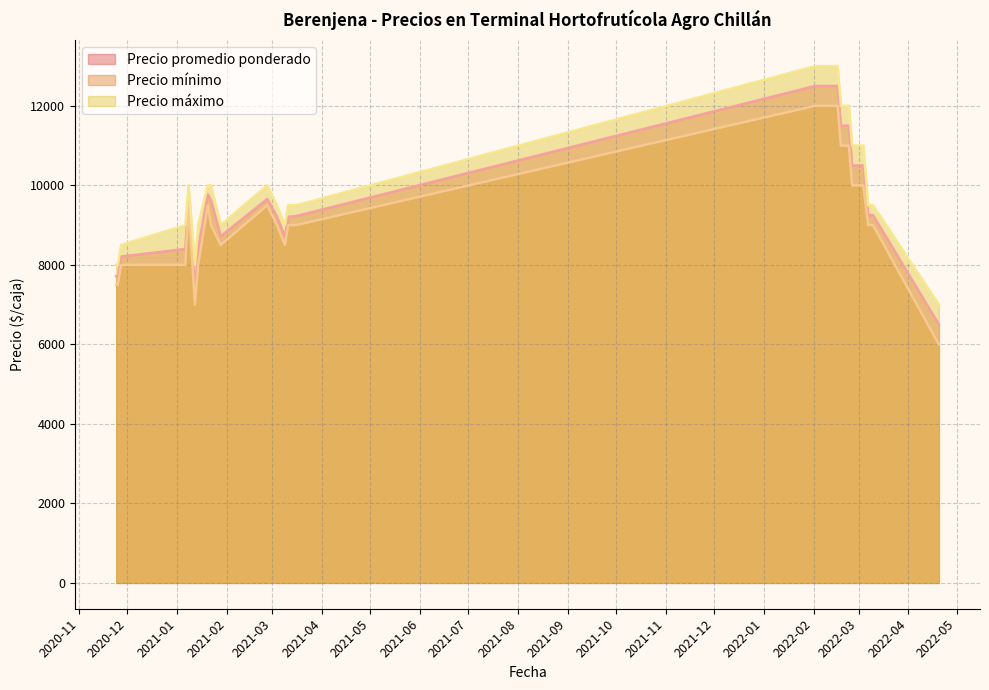

Reading left to right, what are all the values shown in this chart?

Precio promedio ponderado: 2022-04-20=6500	2021-02-26=9658	2022-03-10=9250	2022-02-25=10500	2021-01-12=7350	2022-02-16=12500	2021-03-04=9214	2021-01-28=8719	2022-02-08=12500	2021-01-08=9722	2021-03-11=9208	2020-11-24=7714	2021-03-16=9227	2022-02-18=11500	2022-03-04=10500	2021-01-20=9773	2021-03-09=8709	2021-01-14=8417	2022-03-07=9250	2021-01-22=9615	2021-01-06=8400	2022-02-04=12500	2022-02-23=11500	2022-02-02=12500	2020-11-27=8209	2020-11-25=7667
Precio mínimo: 2022-04-20=6000	2021-02-26=9500	2022-03-10=9000	2022-02-25=10000	2021-01-12=7000	2022-02-16=12000	2021-03-04=9000	2021-01-28=8500	2022-02-08=12000	2021-01-08=9500	2021-03-11=9000	2020-11-24=7500	2021-03-16=9000	2022-02-18=11000	2022-03-04=10000	2021-01-20=9500	2021-03-09=8500	2021-01-14=8000	2022-03-07=9000	2021-01-22=9000	2021-01-06=8000	2022-02-04=12000	2022-02-23=11000	2022-02-02=12000	2020-11-27=8000	2020-11-25=7500
Precio máximo: 2022-04-20=7000	2021-02-26=10000	2022-03-10=9500	2022-02-25=11000	2021-01-12=8000	2022-02-16=13000	2021-03-04=9500	2021-01-28=9000	2022-02-08=13000	2021-01-08=10000	2021-03-11=9500	2020-11-24=8000	2021-03-16=9500	2022-02-18=12000	2022-03-04=11000	2021-01-20=10000	2021-03-09=9000	2021-01-14=9000	2022-03-07=9500	2021-01-22=10000	2021-01-06=9000	2022-02-04=13000	2022-02-23=12000	2022-02-02=13000	2020-11-27=8500	2020-11-25=8000